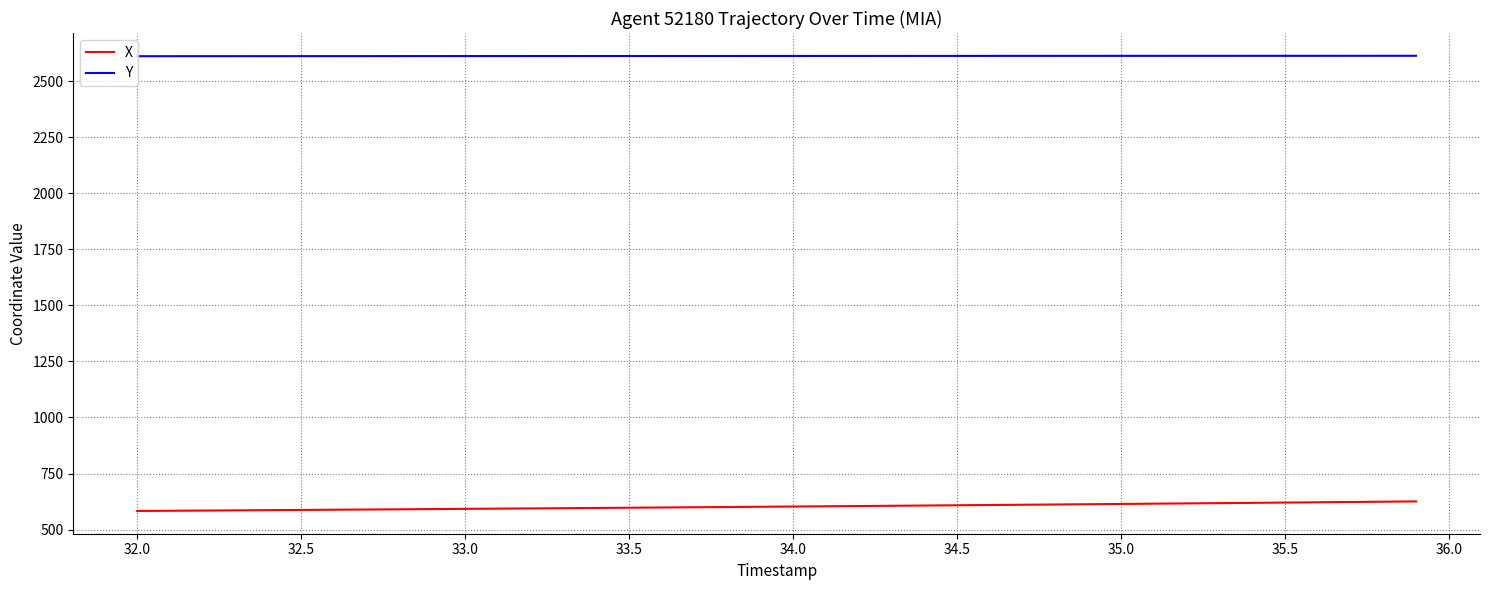

Which series has the largest total across all categories?

Y